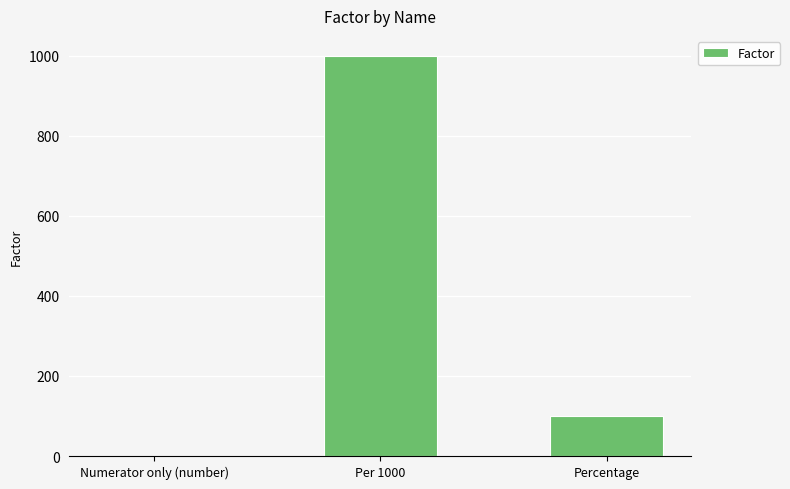

The value at Percentage is 100. True or false?

True